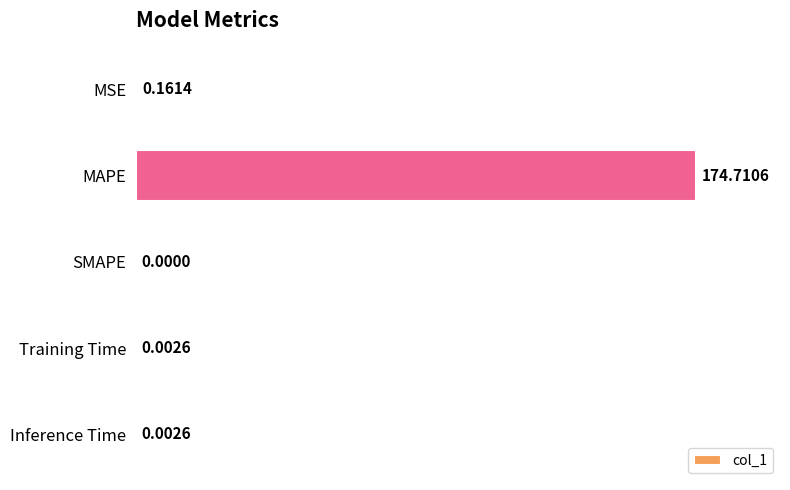

At which category does the chart reach its peak across all series?

MAPE